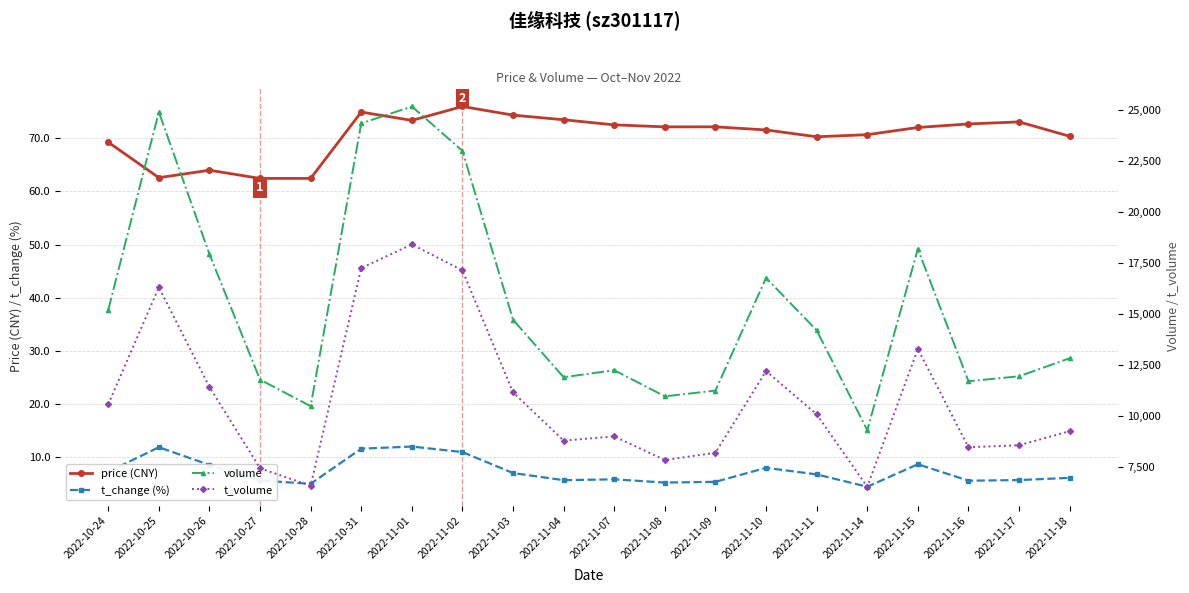

How many data points does each series have?

20